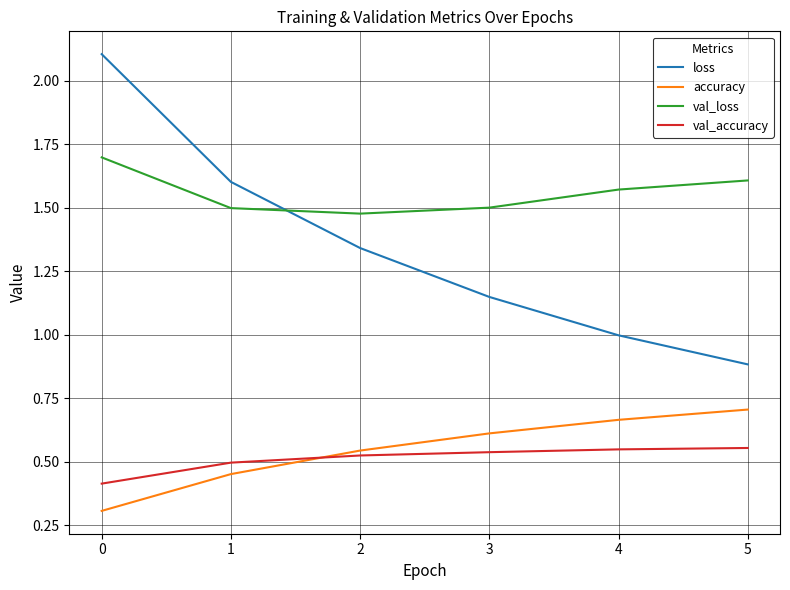

The loss series shows 0.9 at 5. True or false?

True